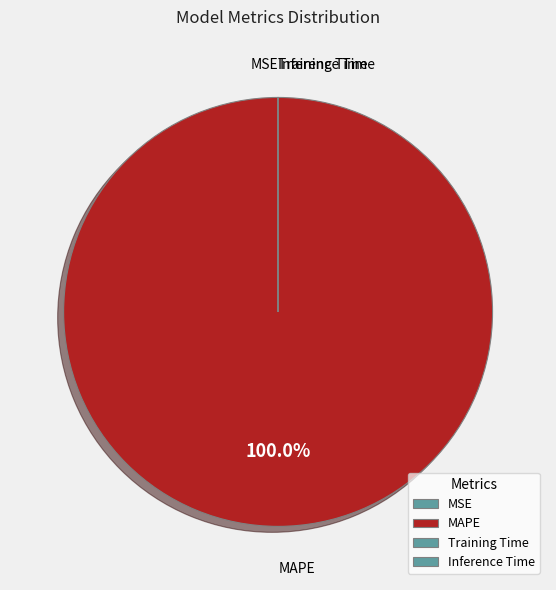

Which slice represents more than half of the pie?

MAPE